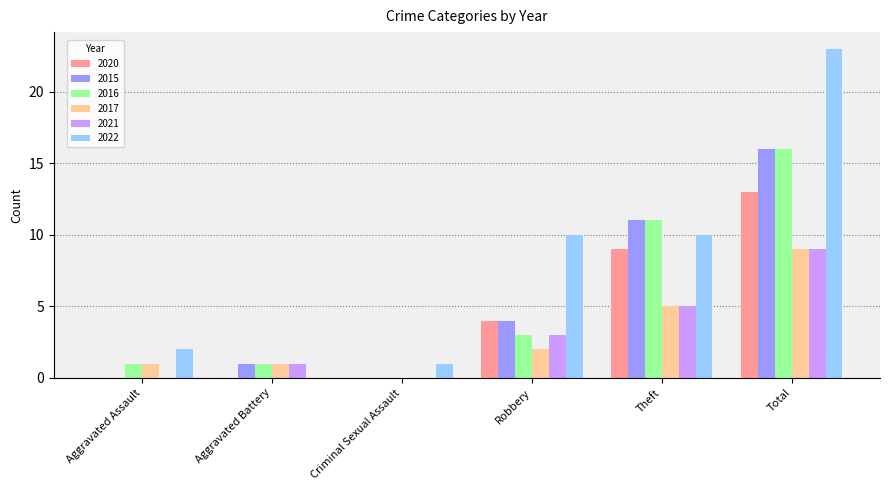

The value of 2020 at Robbery is 7. True or false?

False